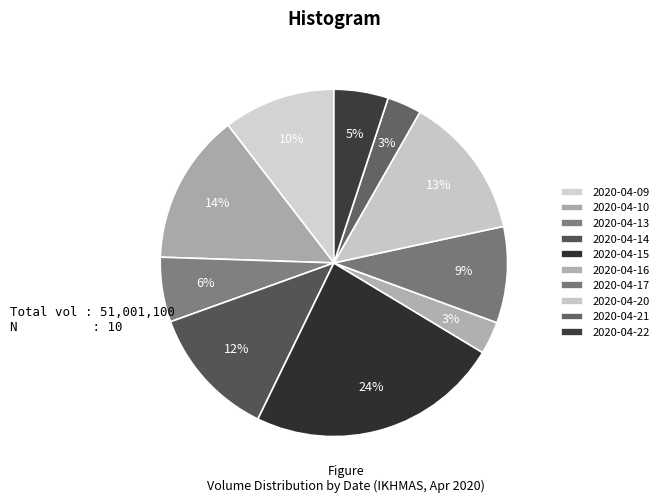

To the nearest percent, what is the difference between the 2020-04-10 and 2020-04-13 slice percentages?

8%